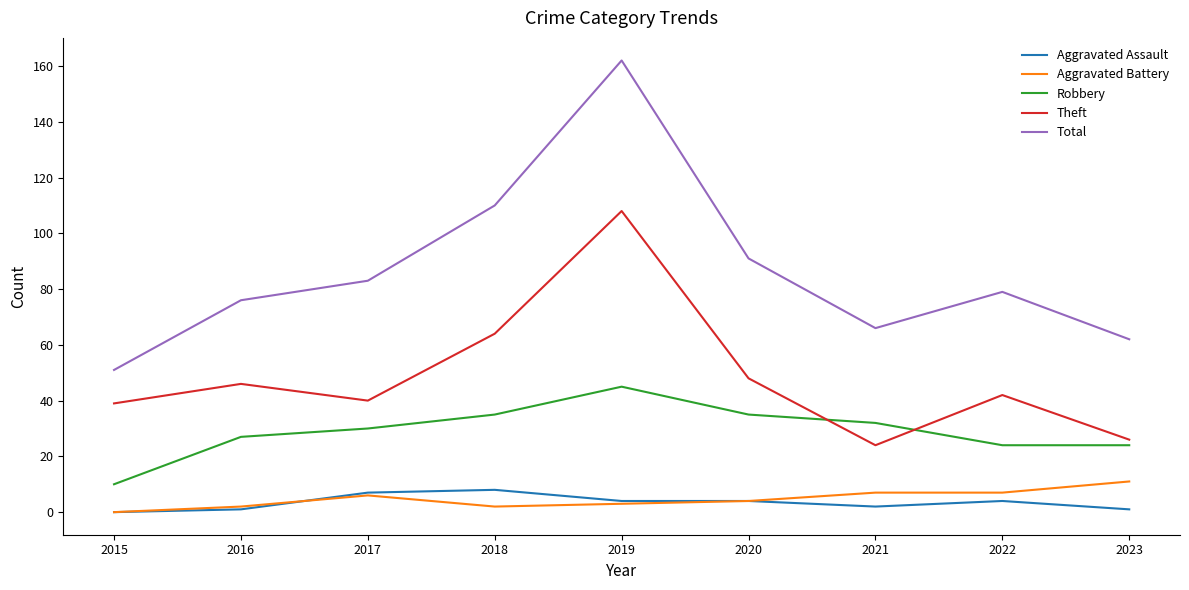

Reading left to right, list all the values displayed in this chart.

Aggravated Assault: 2015=0	2016=1	2017=7	2018=8	2019=4	2020=4	2021=2	2022=4	2023=1
Aggravated Battery: 2015=0	2016=2	2017=6	2018=2	2019=3	2020=4	2021=7	2022=7	2023=11
Robbery: 2015=10	2016=27	2017=30	2018=35	2019=45	2020=35	2021=32	2022=24	2023=24
Theft: 2015=39	2016=46	2017=40	2018=64	2019=108	2020=48	2021=24	2022=42	2023=26
Total: 2015=51	2016=76	2017=83	2018=110	2019=162	2020=91	2021=66	2022=79	2023=62